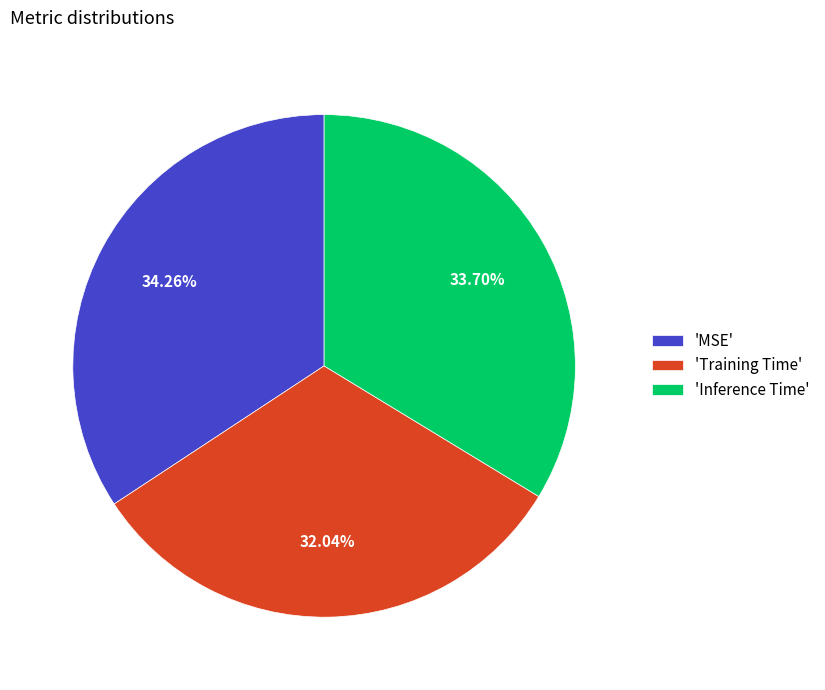

Rank the categories by value from highest to lowest.

'MSE', 'Inference Time', 'Training Time'